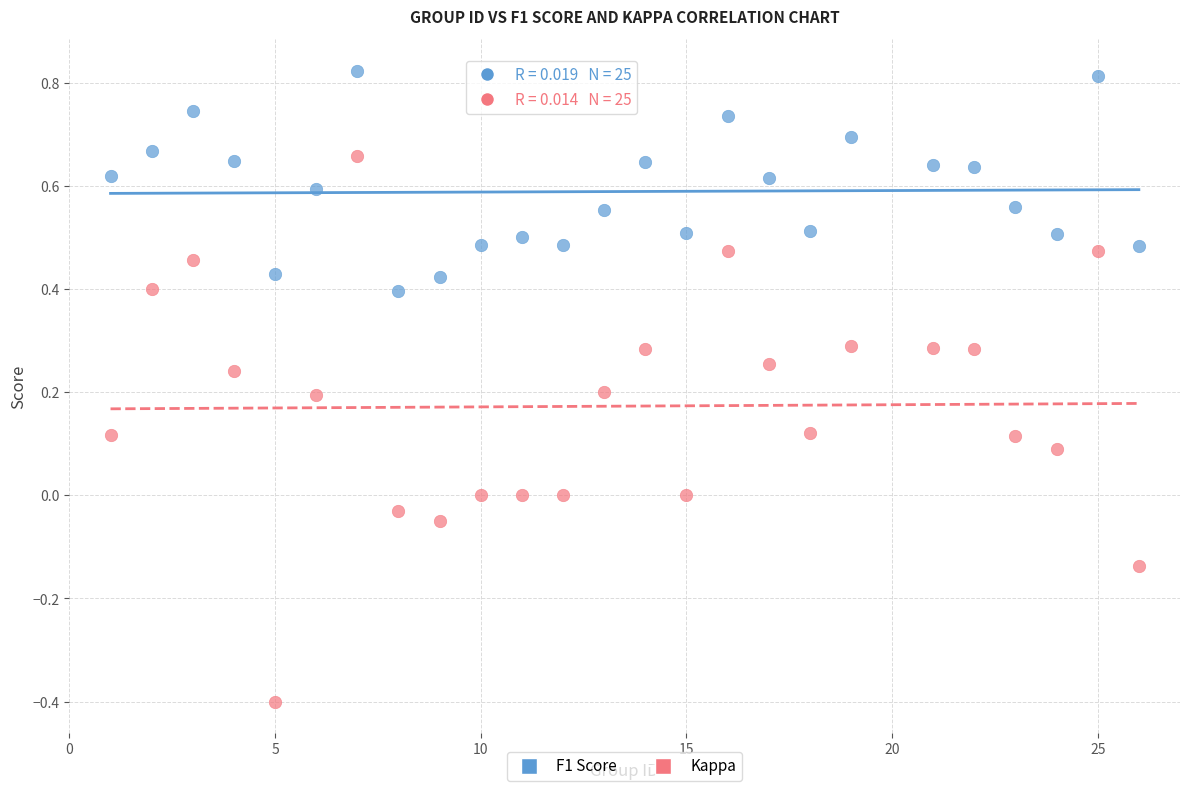

Which series has the largest Y range (max minus min)?

Kappa